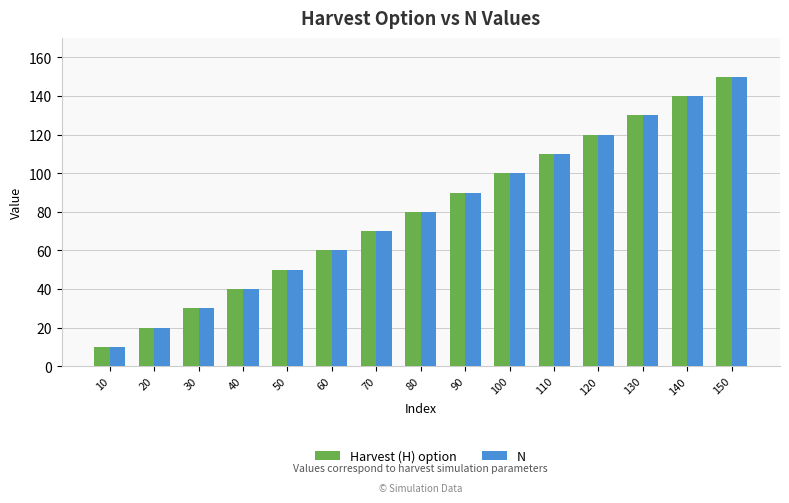

Reading left to right, list all the values displayed in this chart.

Harvest (H) option: 10	20	30	40	50	60	70	80	90	100	110	120	130	140	150
N: 10	20	30	40	50	60	70	80	90	100	110	120	130	140	150